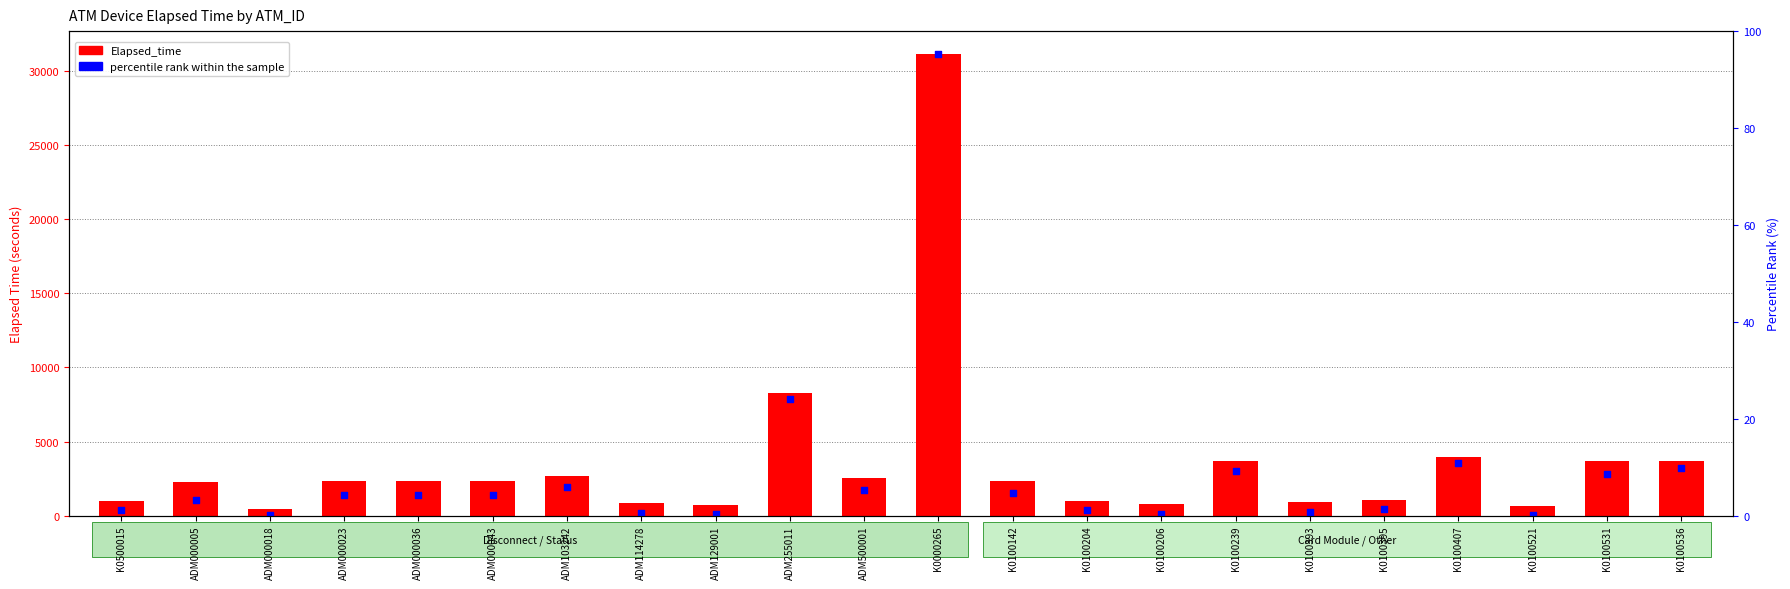

Which series has the largest Y range (max minus min)?

percentile rank within the sample